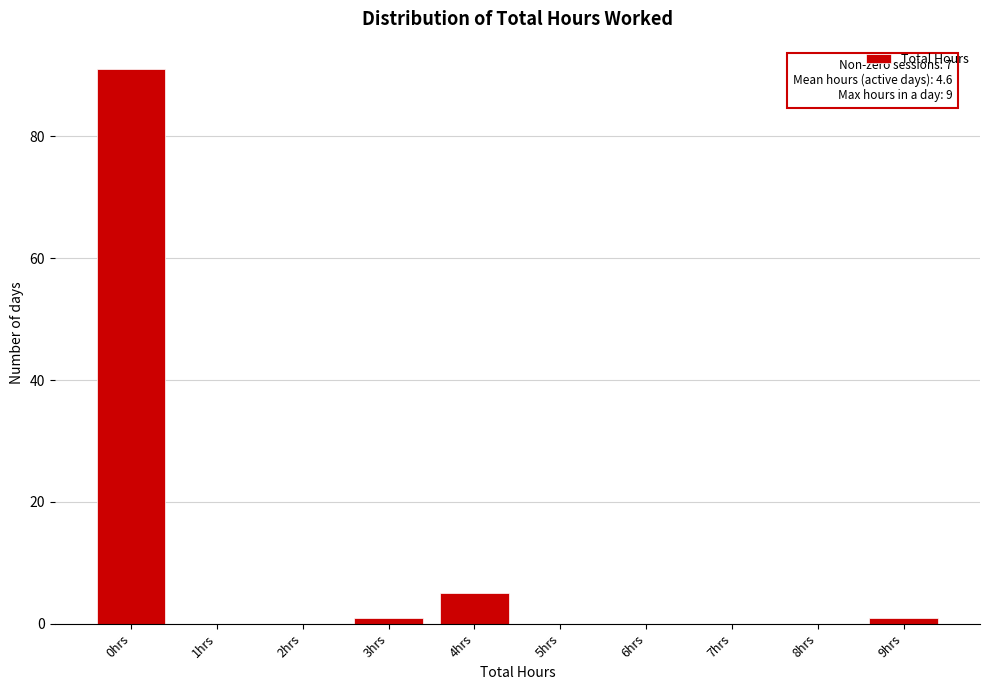

Reading right to left, transcribe all the data shown in this chart.

9hrs=1	8hrs=0	7hrs=0	6hrs=0	5hrs=0	4hrs=5	3hrs=1	2hrs=0	1hrs=0	0hrs=91